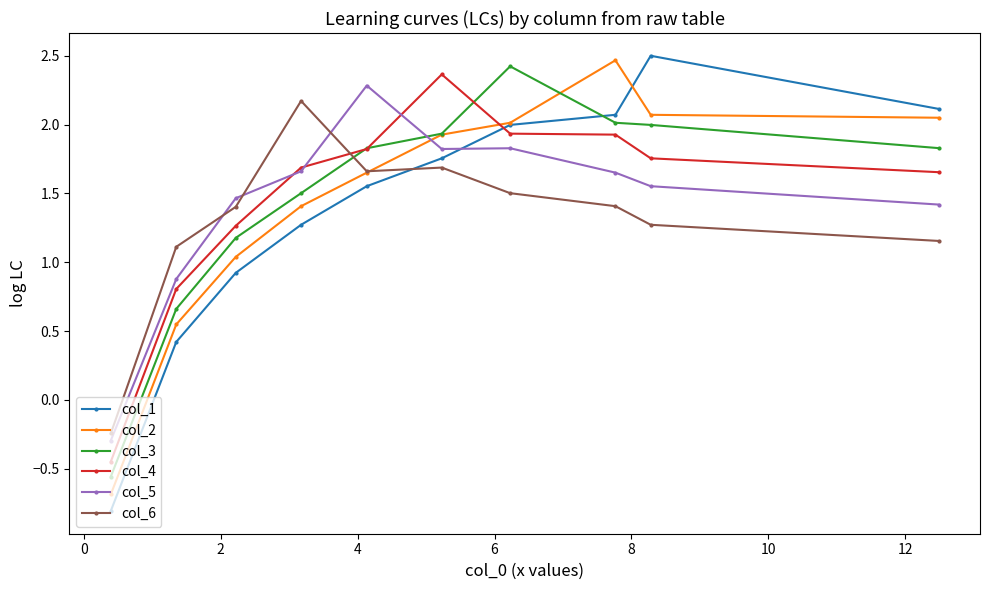

What is the highest value of the col_1 series?

2.5